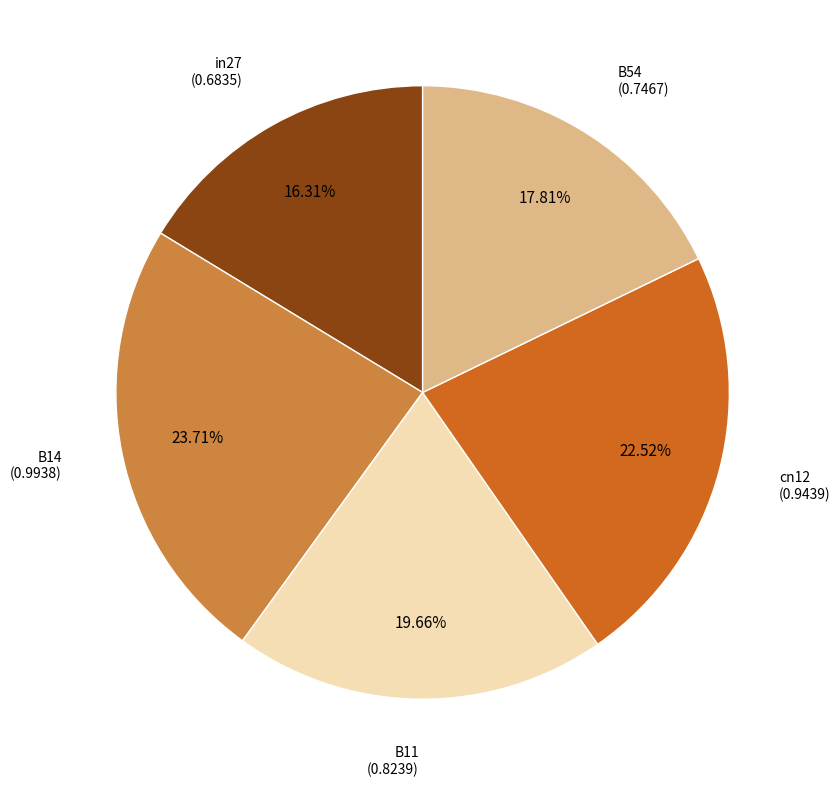

Is there a majority slice in this chart?

No